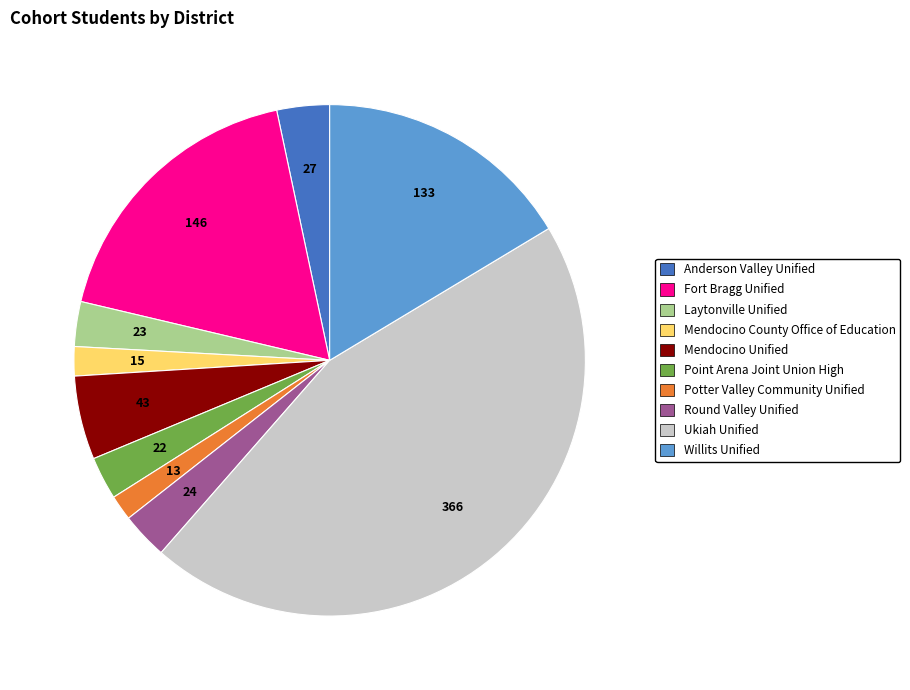

Which slice is the largest?

Ukiah Unified